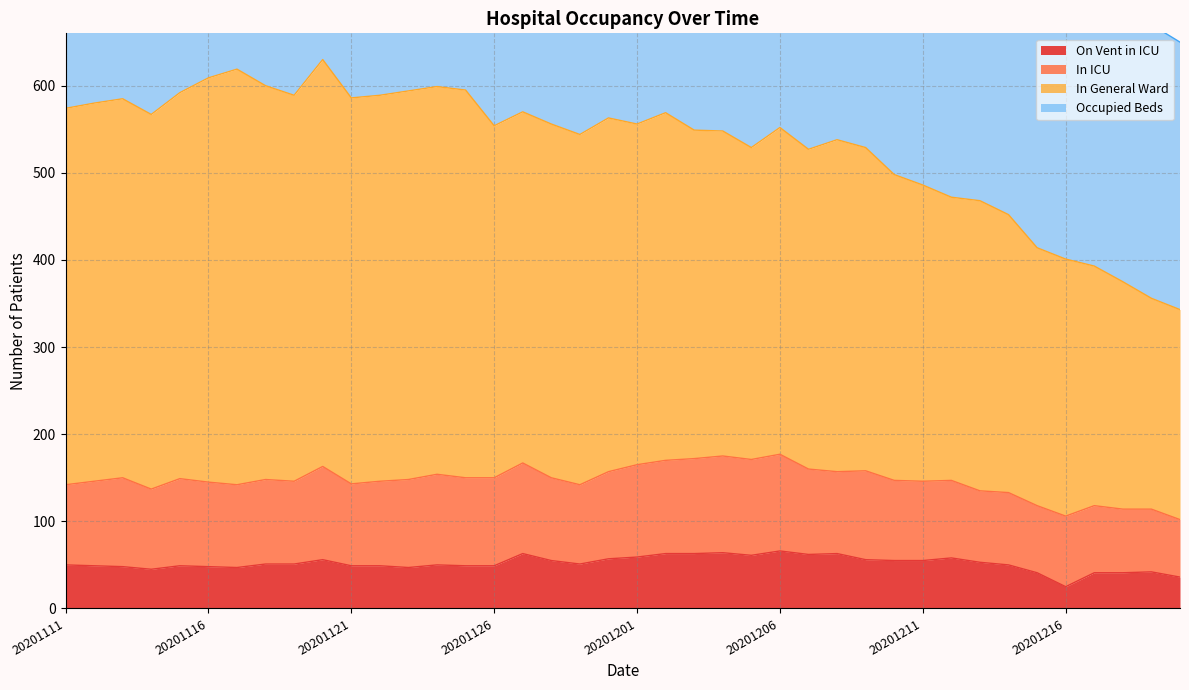

Does the chart display data point markers on the line(s)?

No